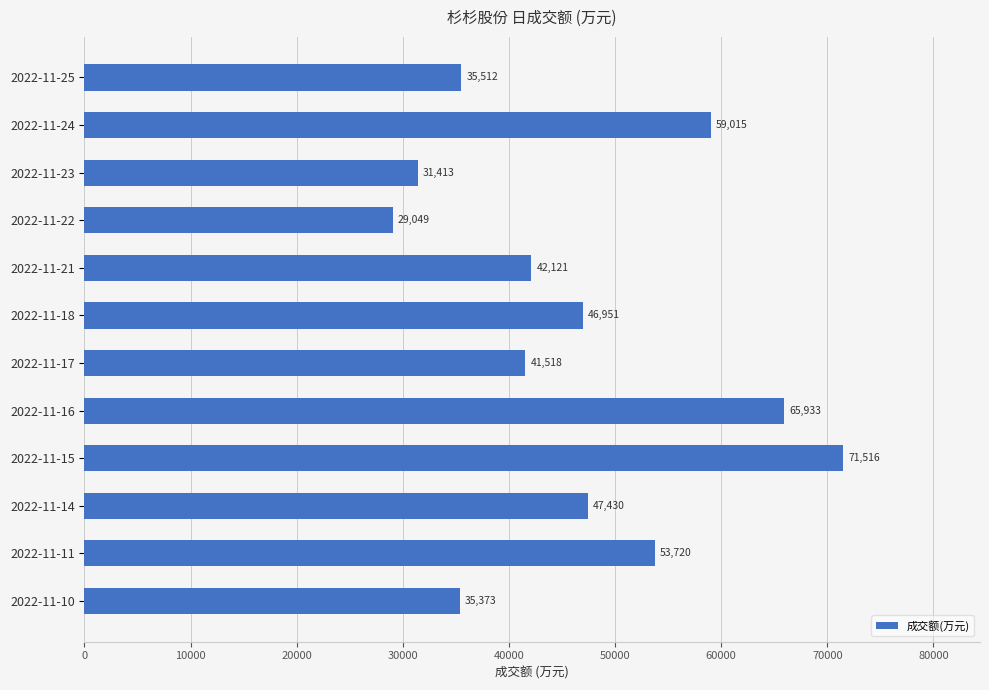

At which label is the value closest to 50282?

2022-11-14